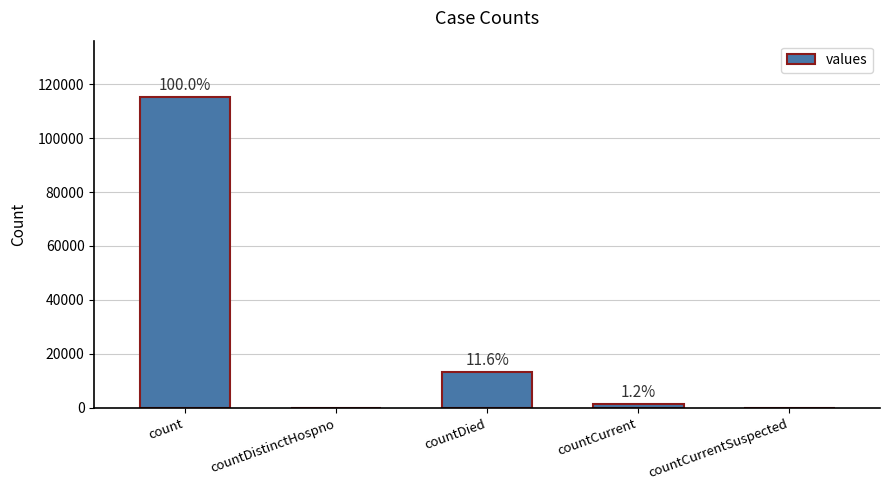

Which category has the highest value across all series?

count